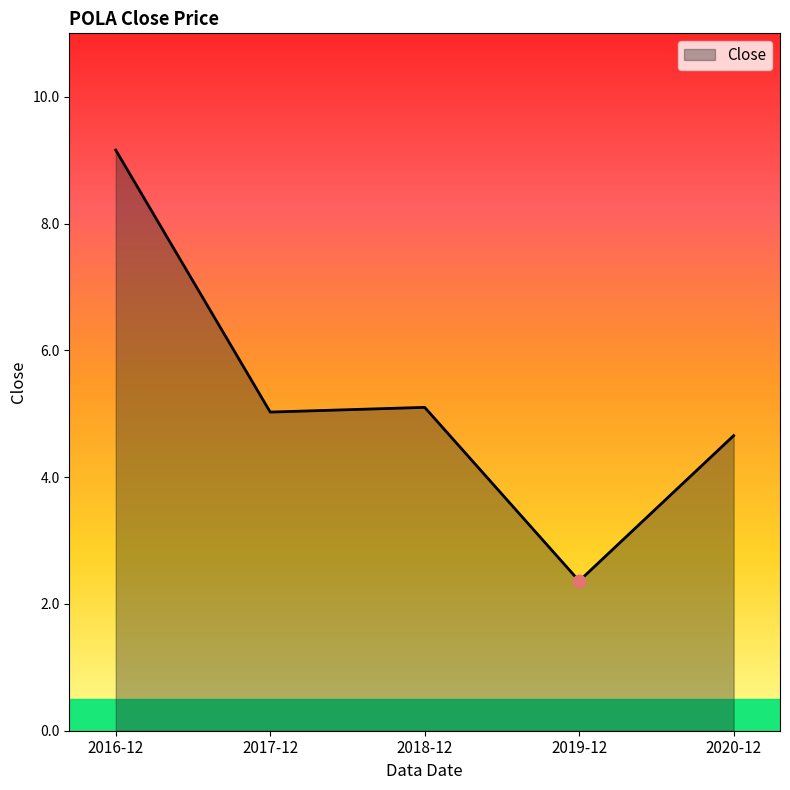

What is the change in value from 2016-12 to 2018-12?

-4.1